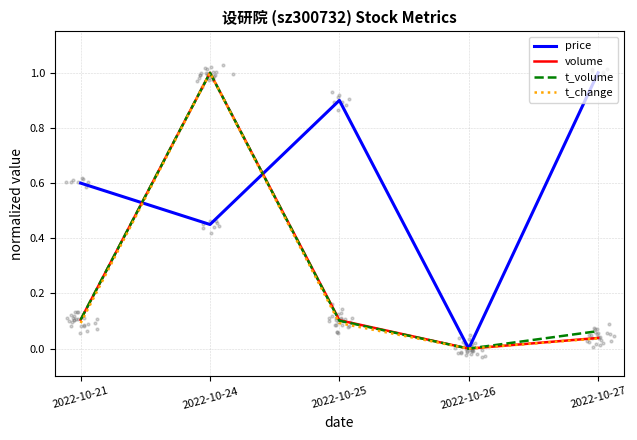

What are all the series names shown in the legend?

price, volume, t_volume, t_change